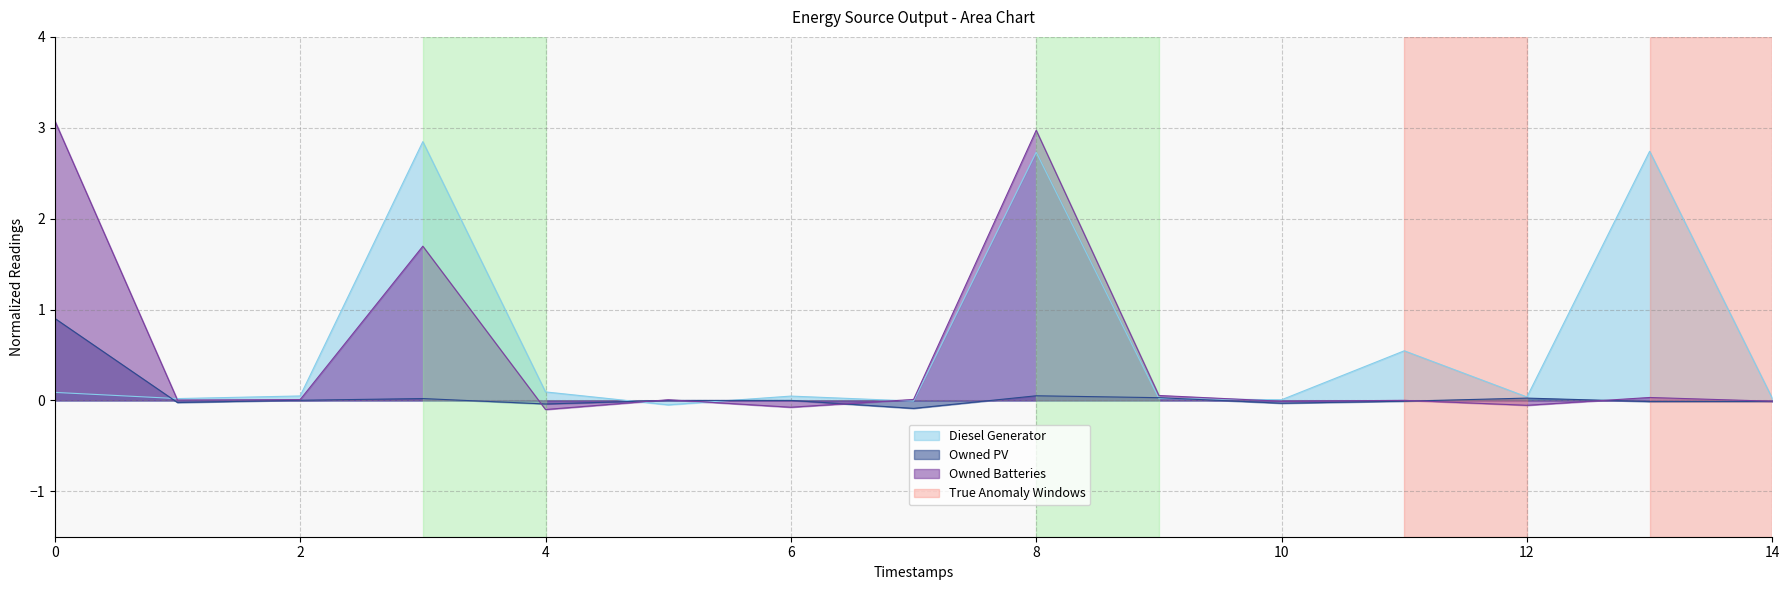

At which category does Owned PV reach its first local peak?

3